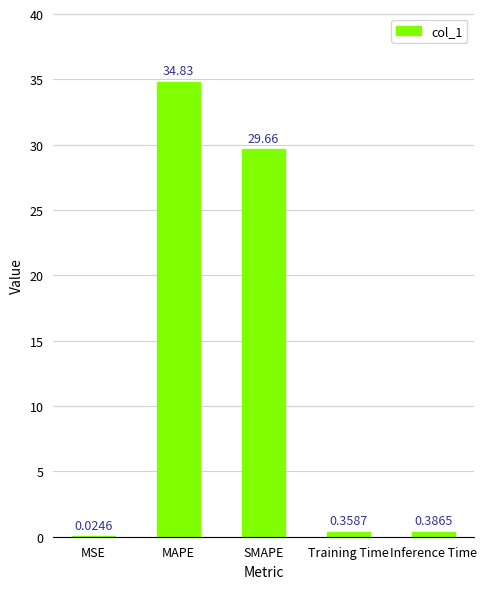

Which label corresponds to the largest value in the chart?

MAPE